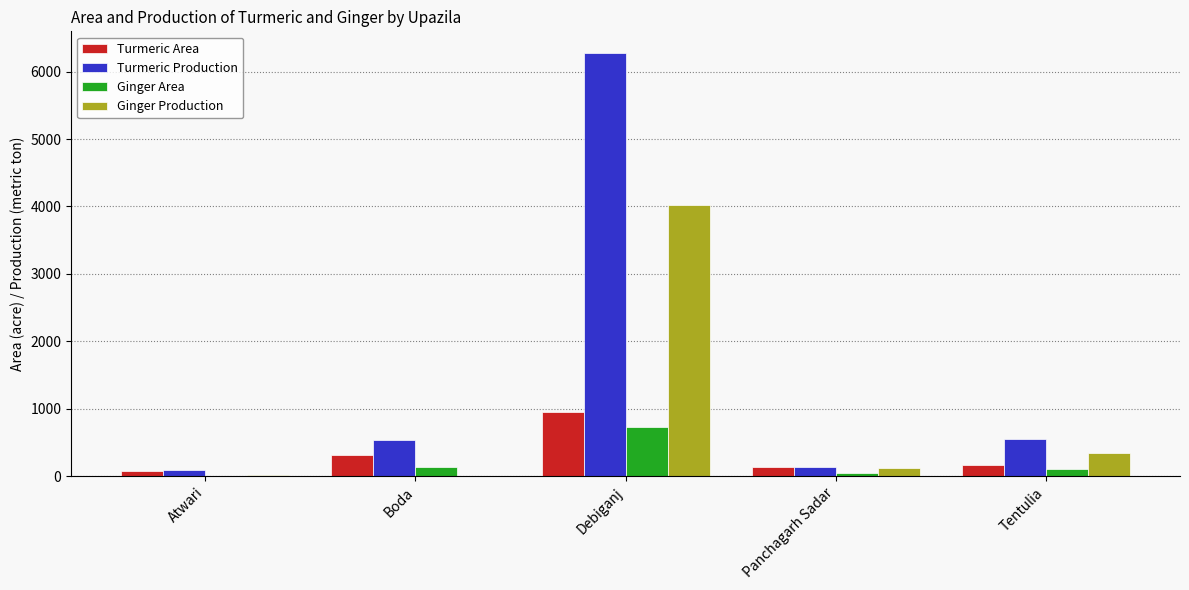

What is the sum of all Ginger Production values?

4506